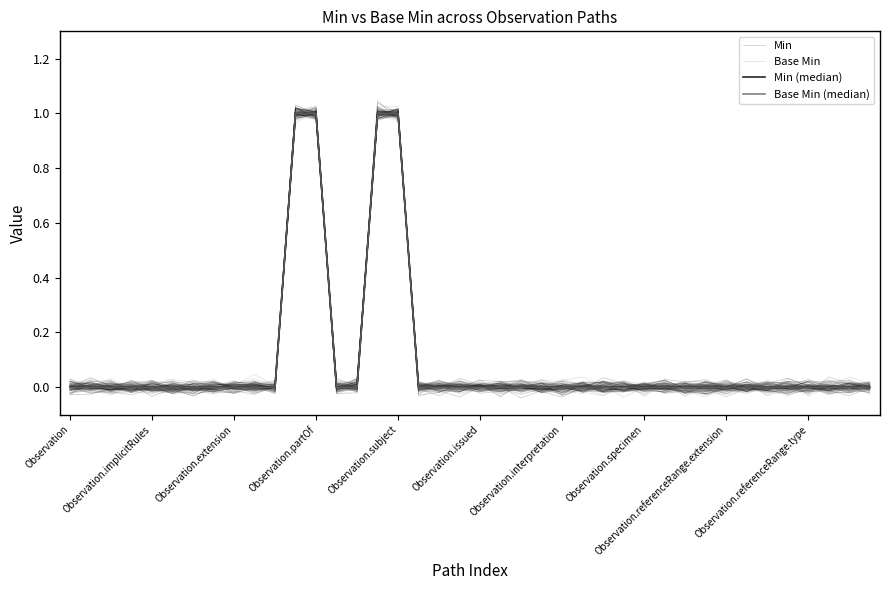

Where is Min (median) nearest to the value 0?

Observation